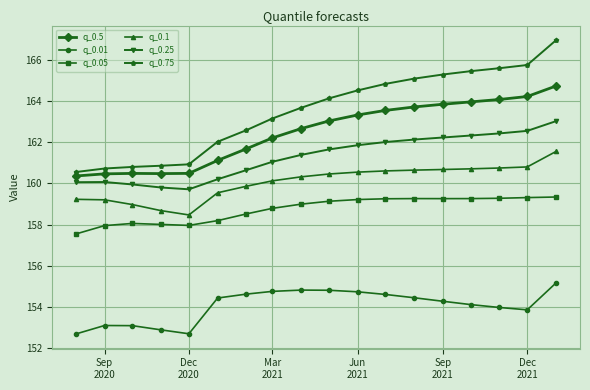

Which series has the largest total across all categories?

q_0.75